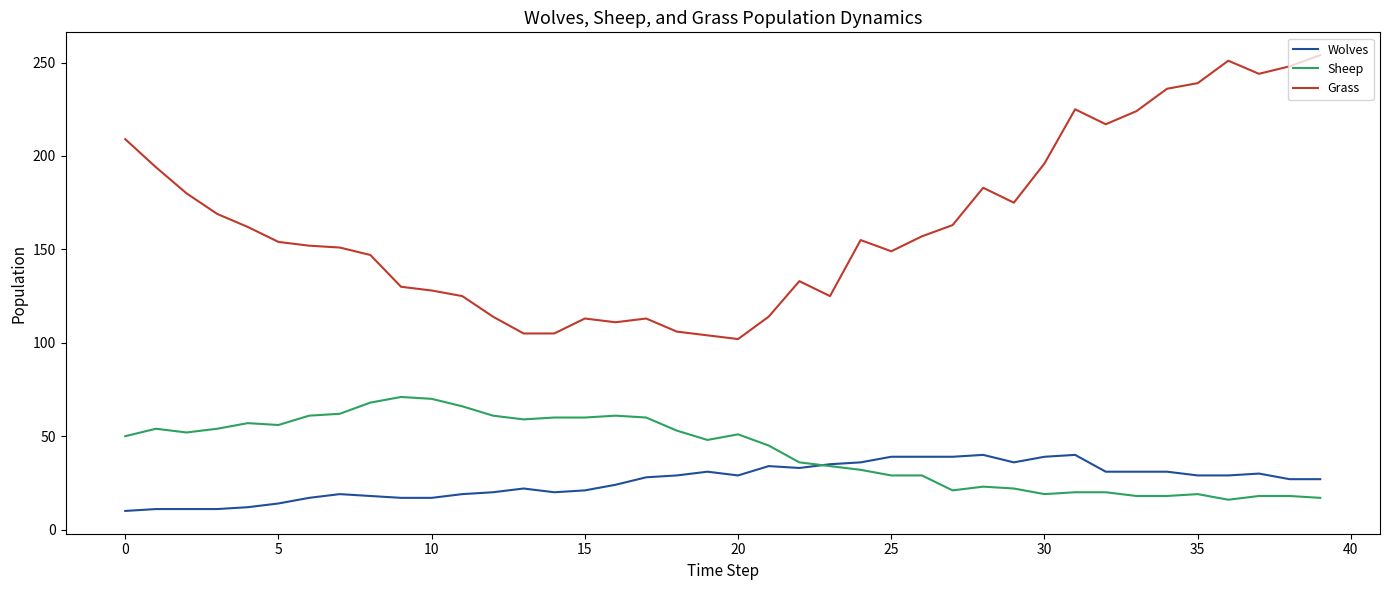

What is the minimum value shown in the chart?

10